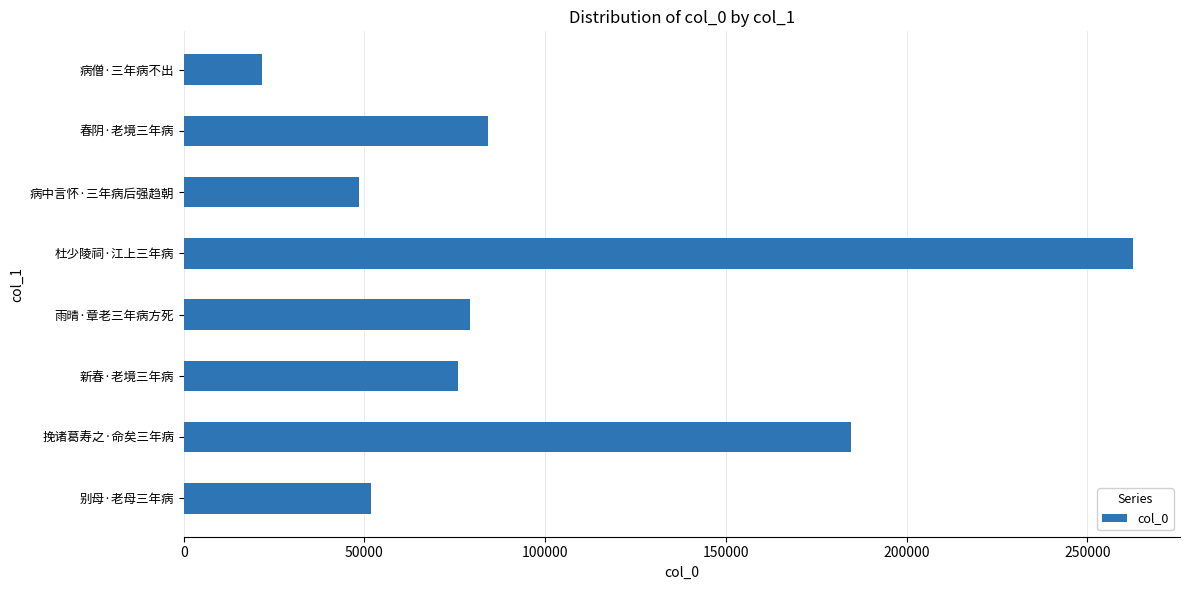

What is the difference between the second highest and second lowest values?

136039